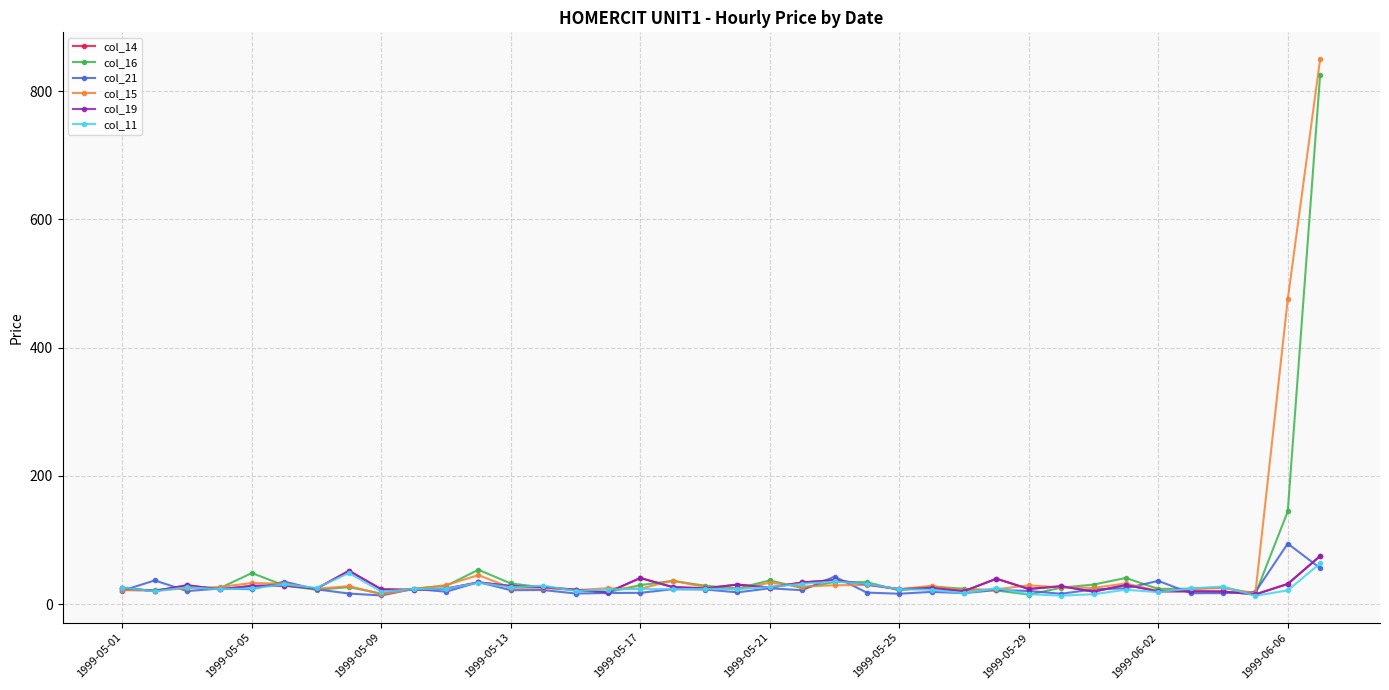

At how many categories does at least one series exceed 764?

1